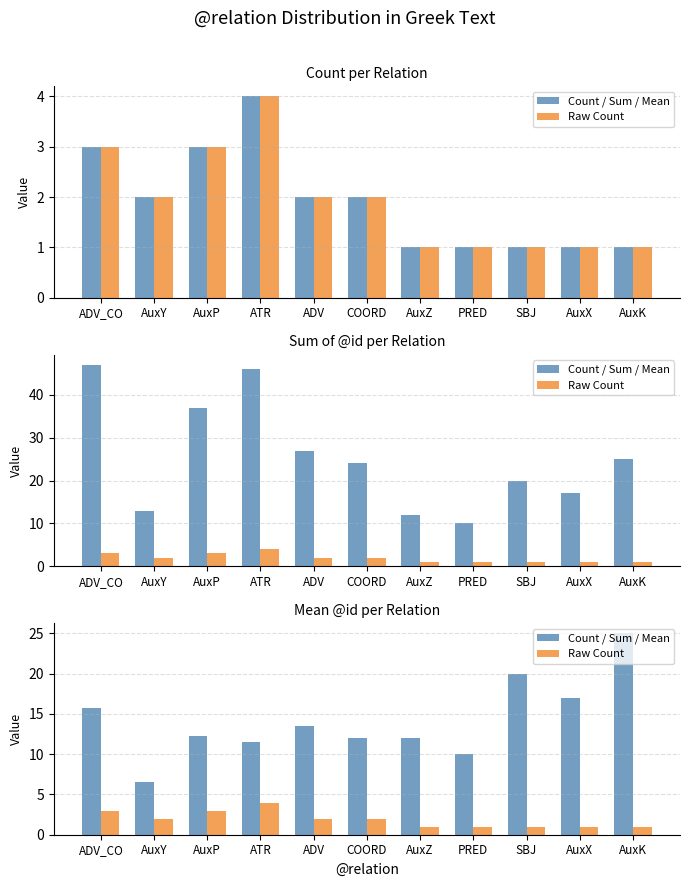

Reading right to left, transcribe all the data shown in this chart.

Count / Sum / Mean: 25.0	17.0	20.0	10.0	12.0	12.0	13.5	11.5	12.3	6.5	15.7
Raw Count: 1.0	1.0	1.0	1.0	1.0	2.0	2.0	4.0	3.0	2.0	3.0